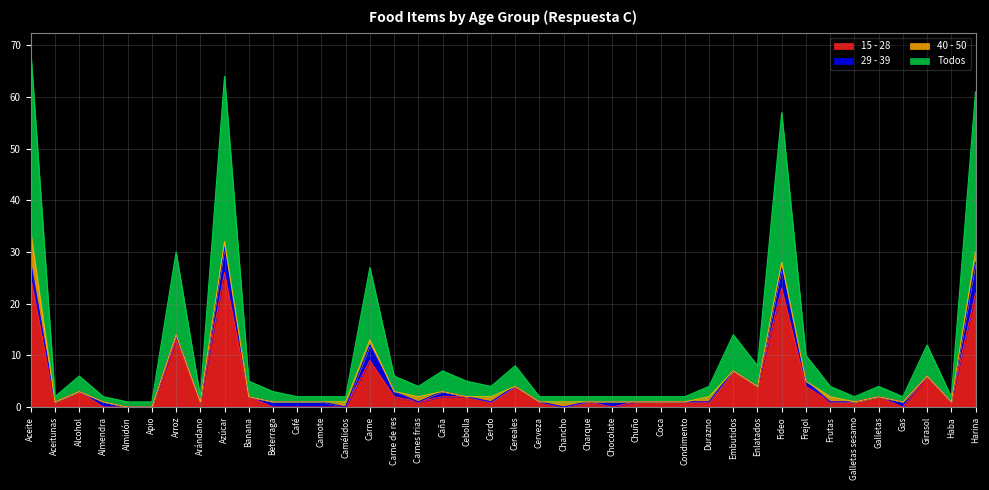

True or false: 15 - 28 has a value of 14 at Chancho.

False